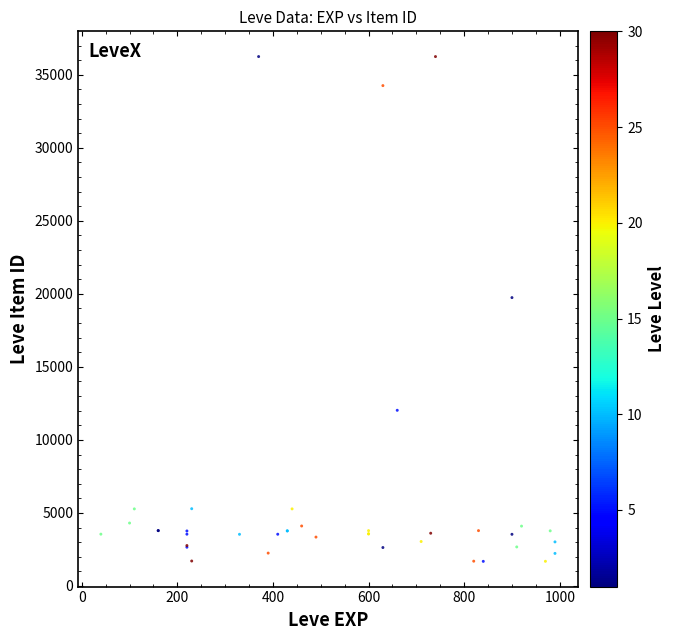

What Y value in the scatter plot is closest to 18967?

19744